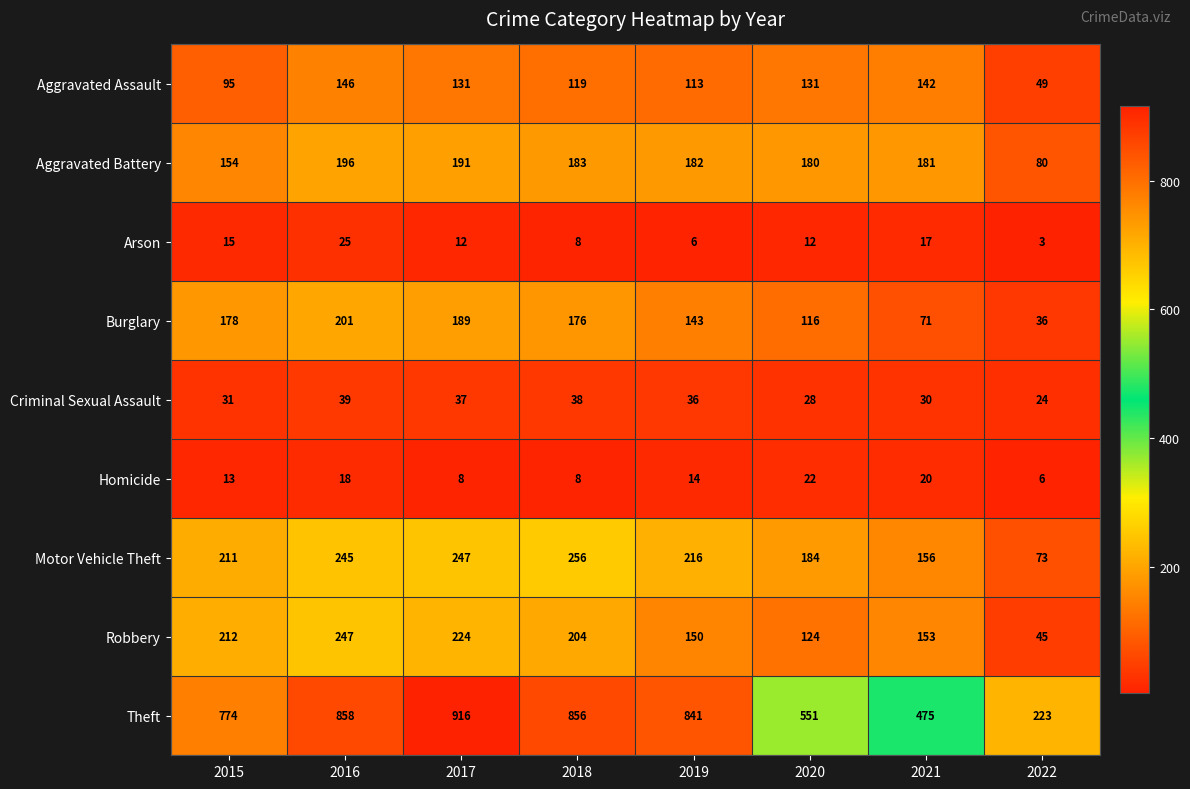

The value of Robbery at 2021 is 153. True or false?

True